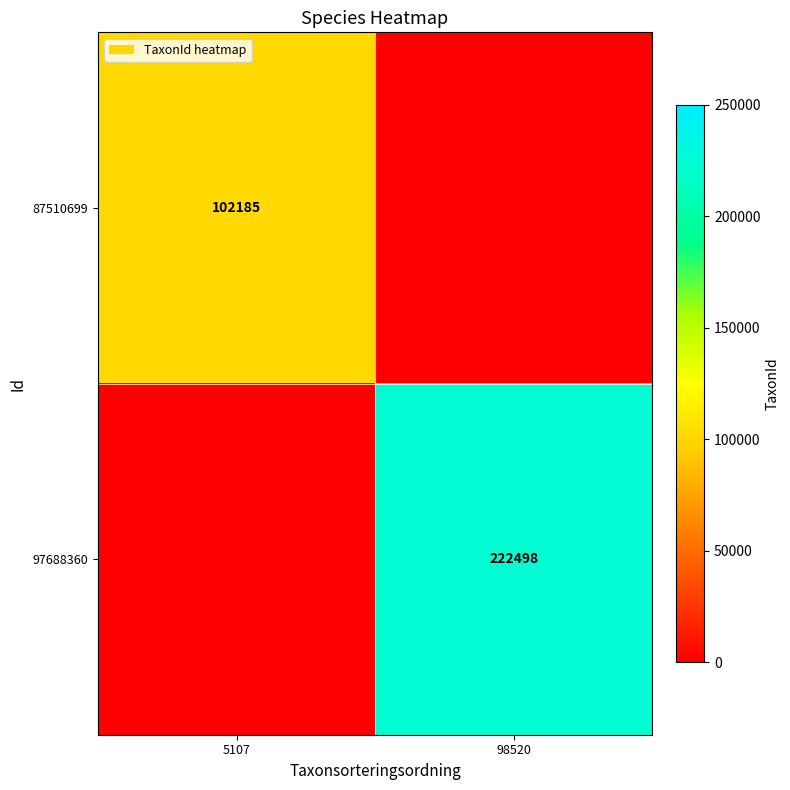

The 87510699 series shows 69505 at 5107. True or false?

False